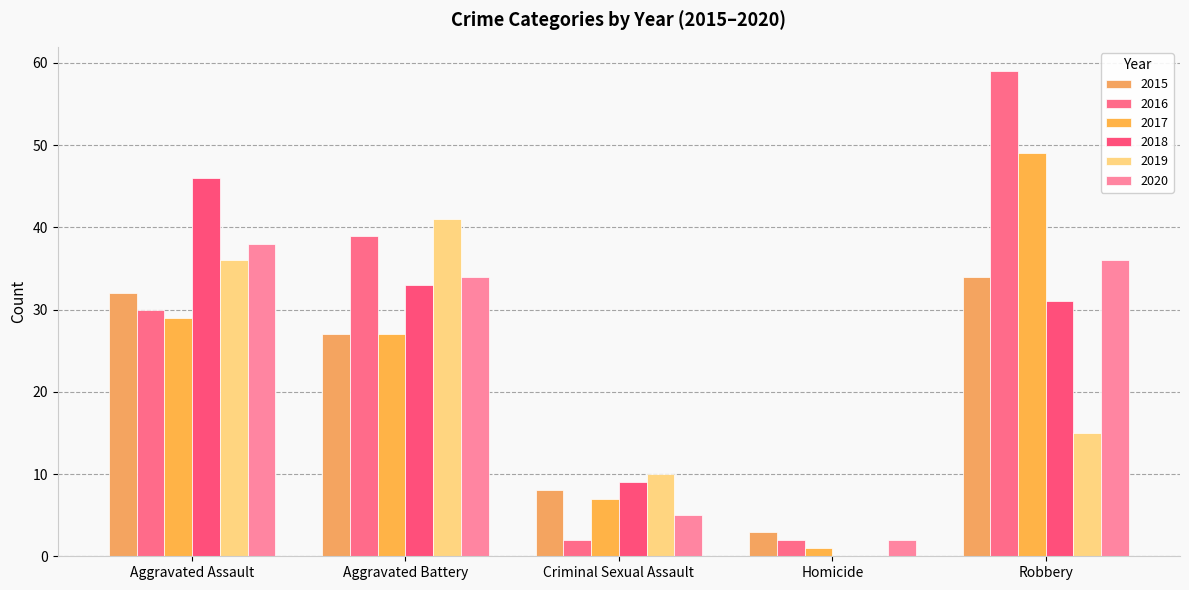

What is the greatest value displayed?

59